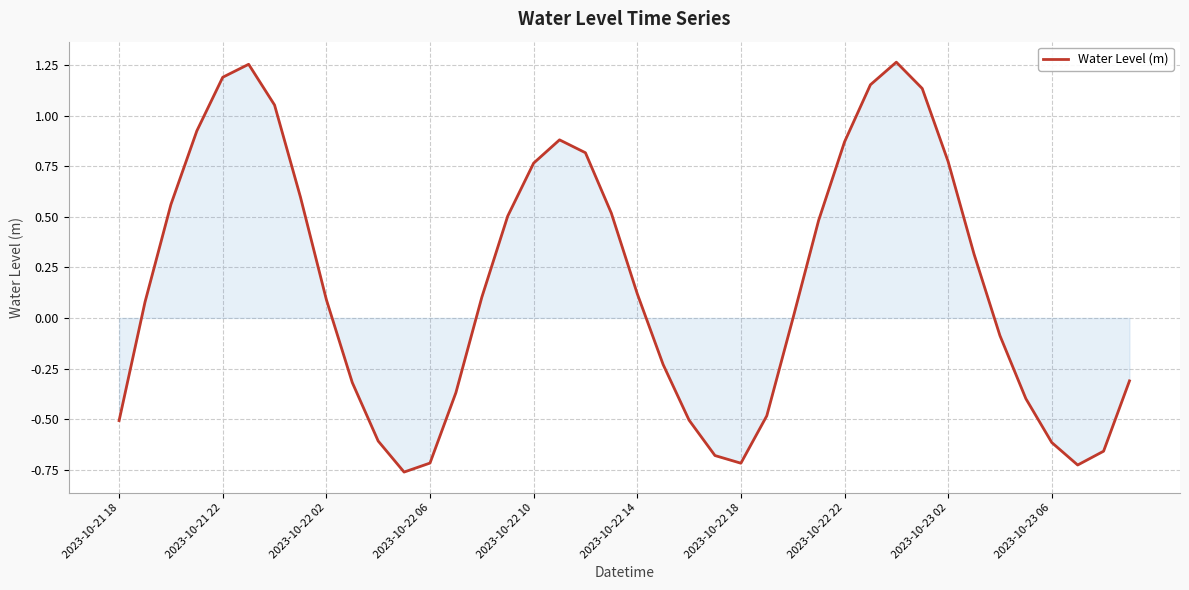

What is the difference between the maximum and minimum values?

2.0